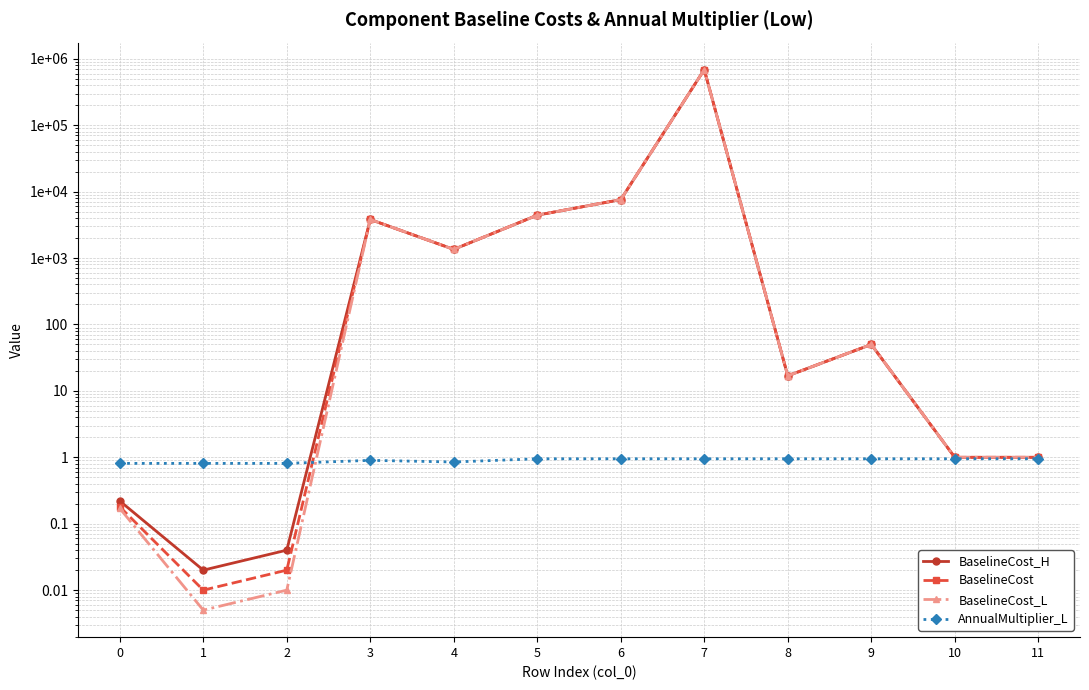

True or false: BaselineCost_L has more than 2 points higher than both neighbors.

True